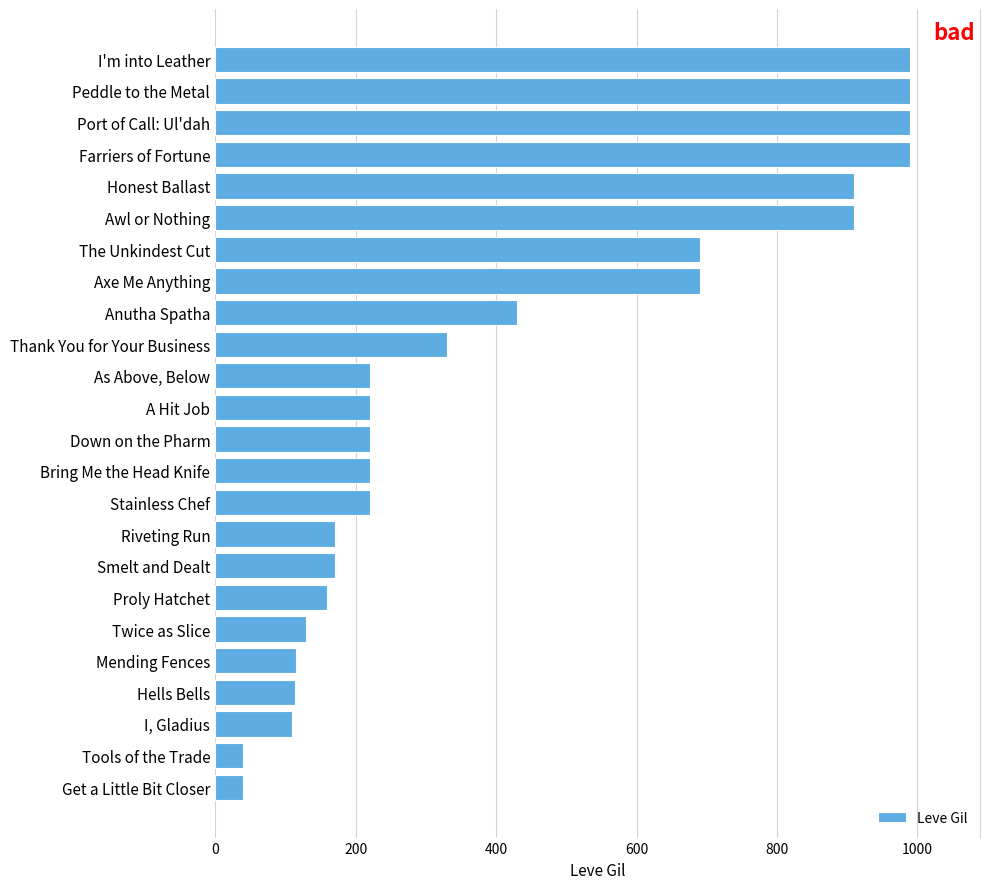

What is the change in value from Proly Hatchet to Down on the Pharm?

+60